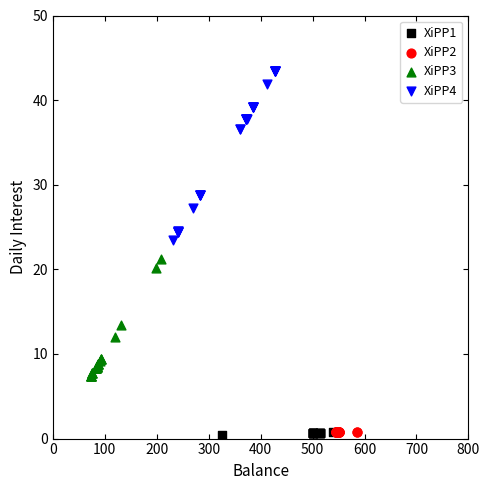

Which series contains the highest Y value?

XiPP4